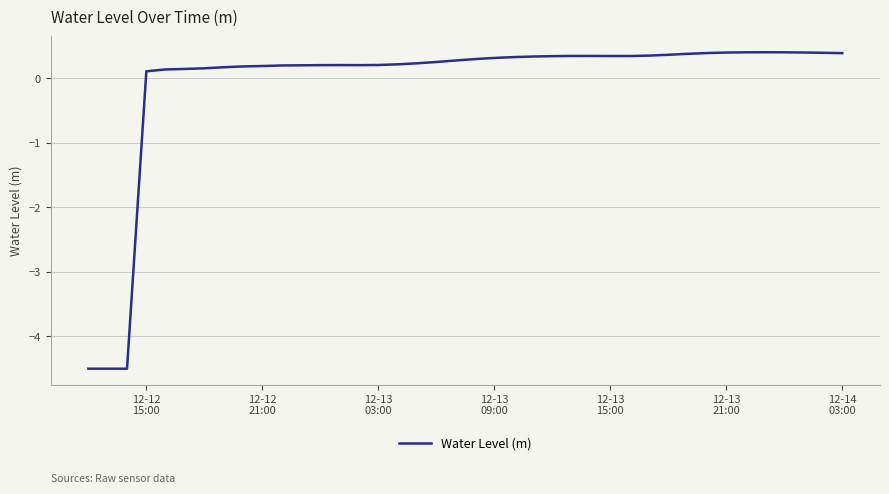

What is the minimum value shown in the chart?

-4.5